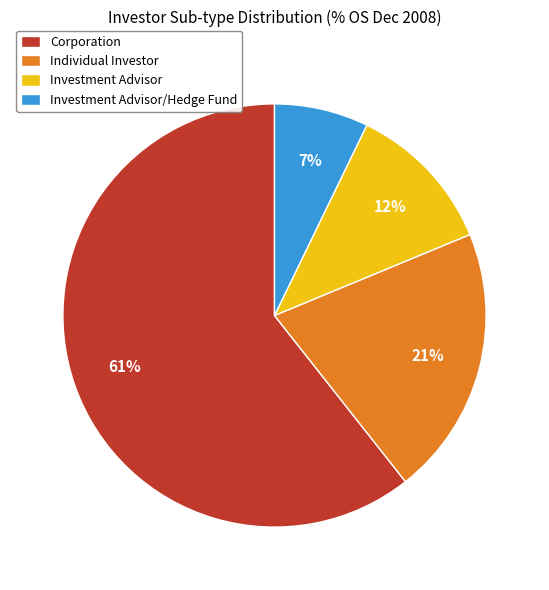

Which category has the biggest portion of the pie?

Corporation